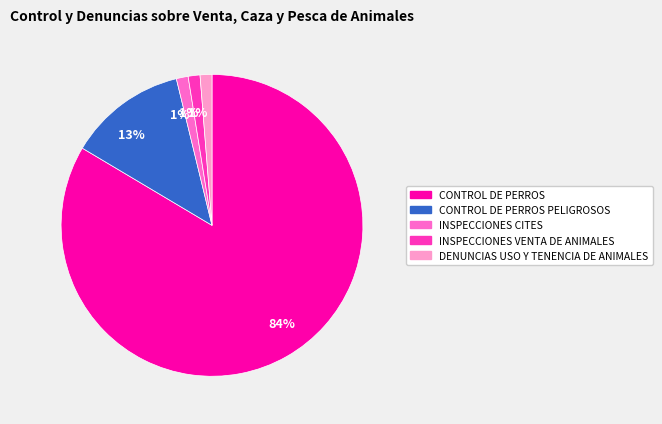

Count the number of slices in the pie.

5